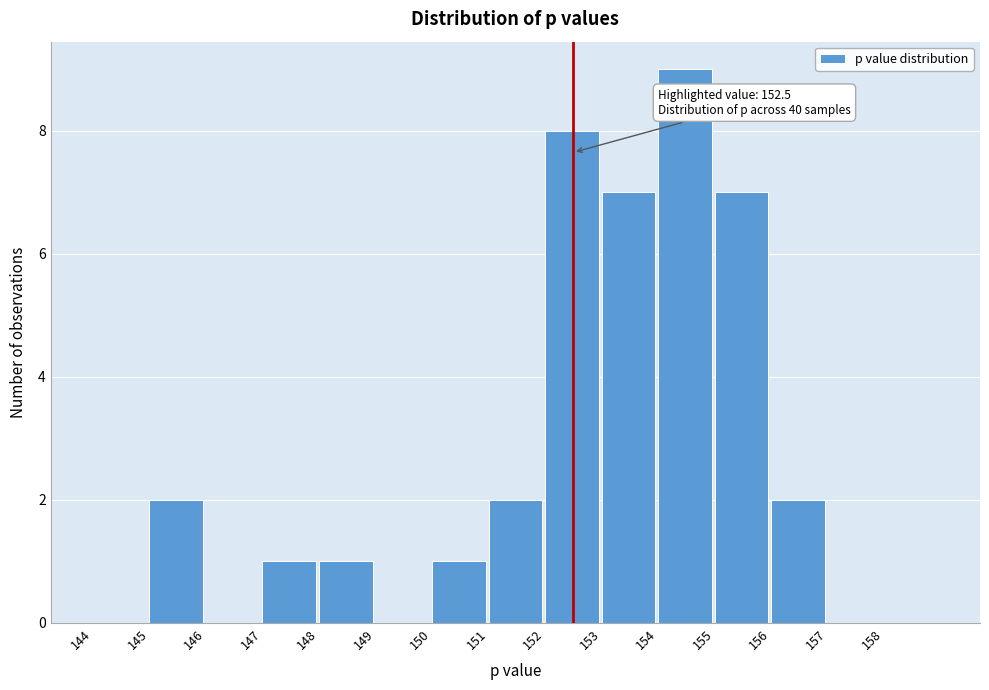

Which range on the x-axis has the tallest bar?

154 to 155